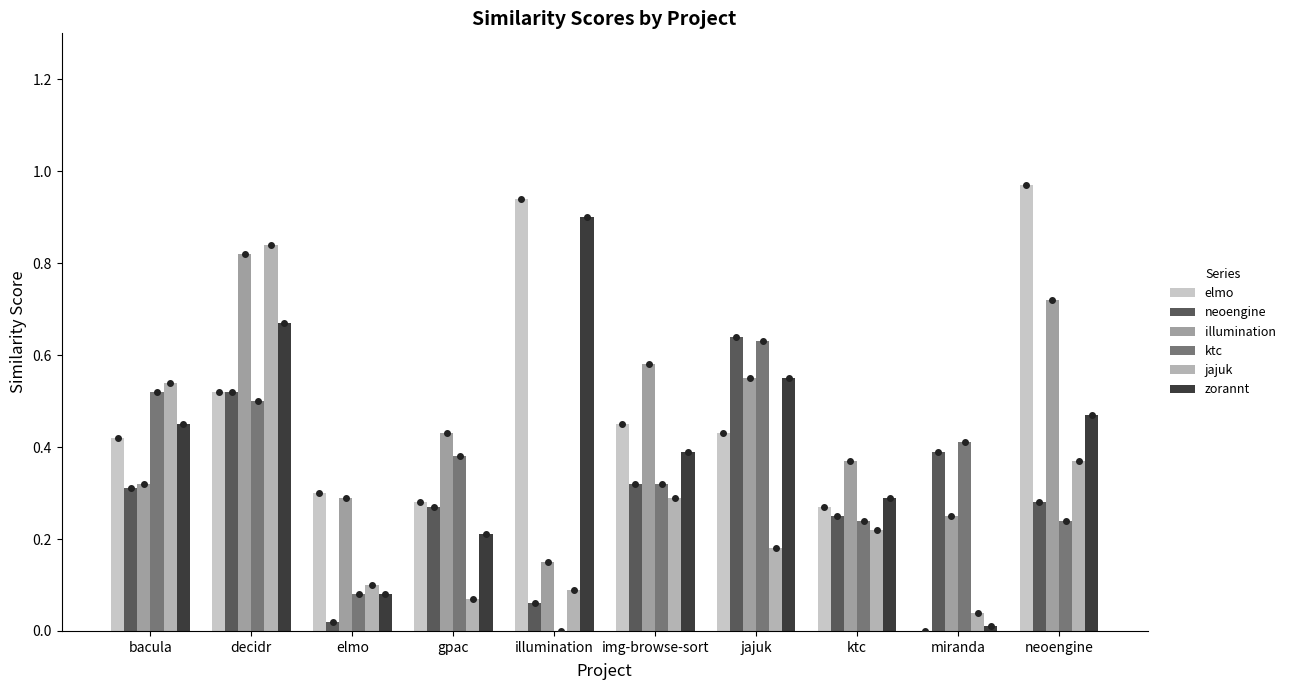

At which category is the sum across all series the highest?

decidr